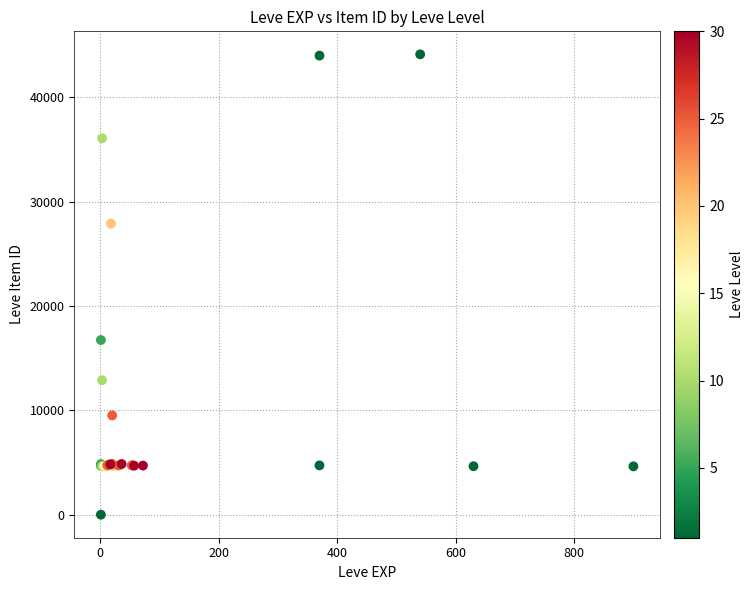

What Y value in the scatter plot is closest to 22050?

16734